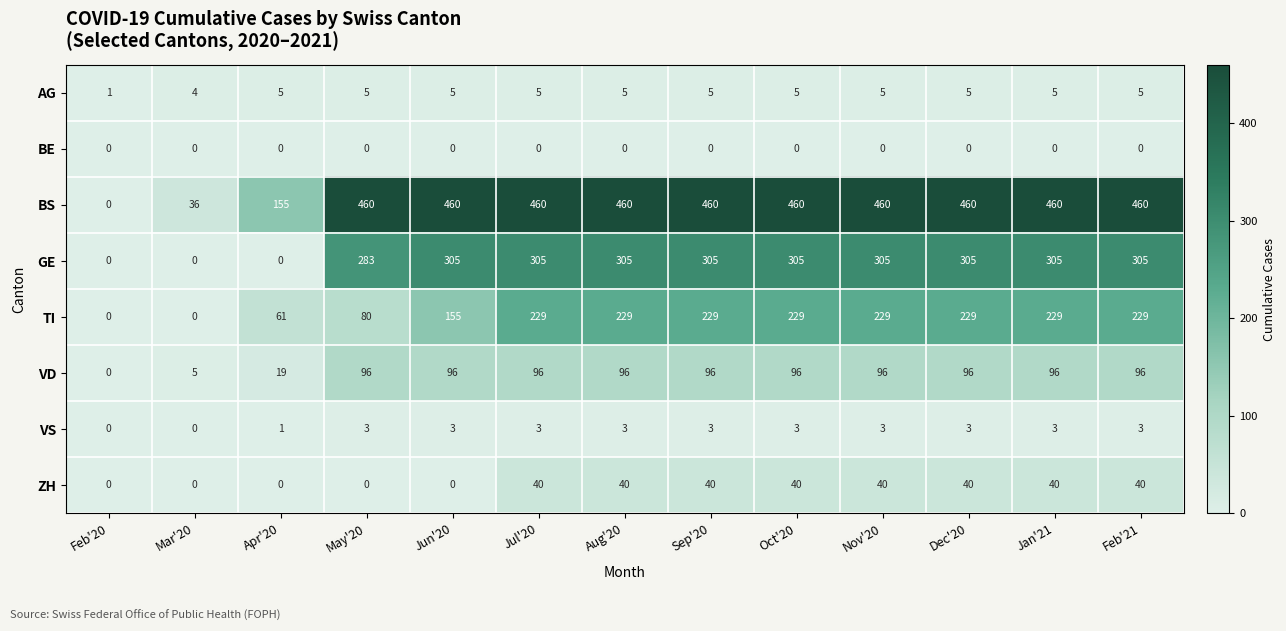

Which series has the widest spread of values?

BS